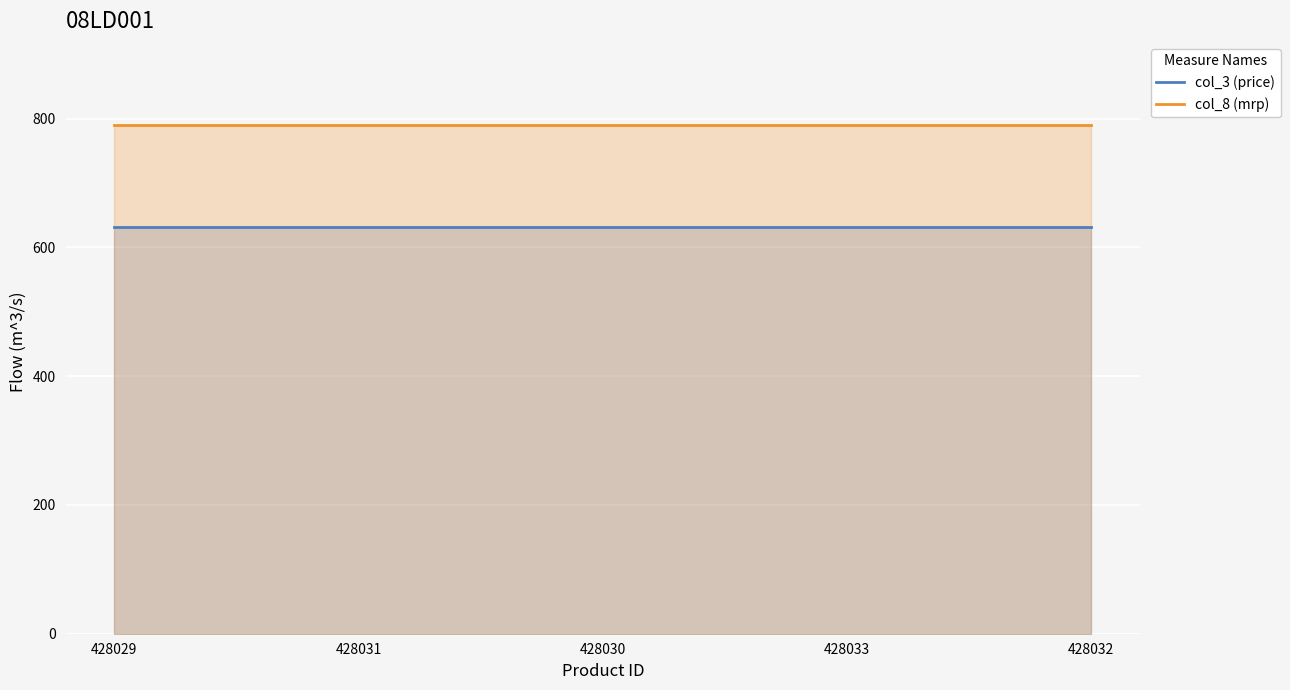

Reading left to right, extract all data points from this chart.

col_3 (price): 632	632	632	632	632
col_8 (mrp): 790	790	790	790	790